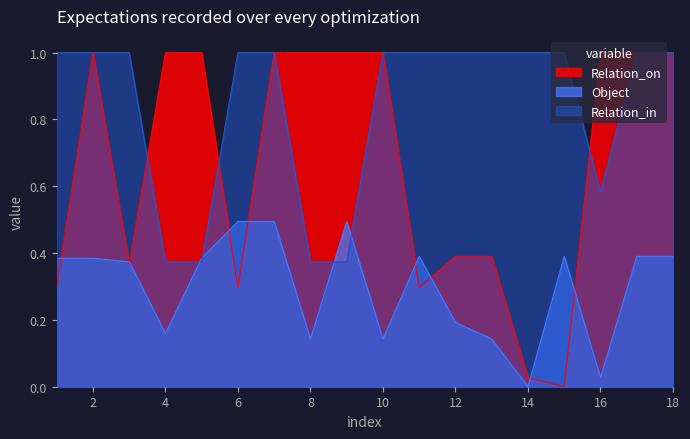

True or false: Relation_on and Relation_in cross at least once.

True